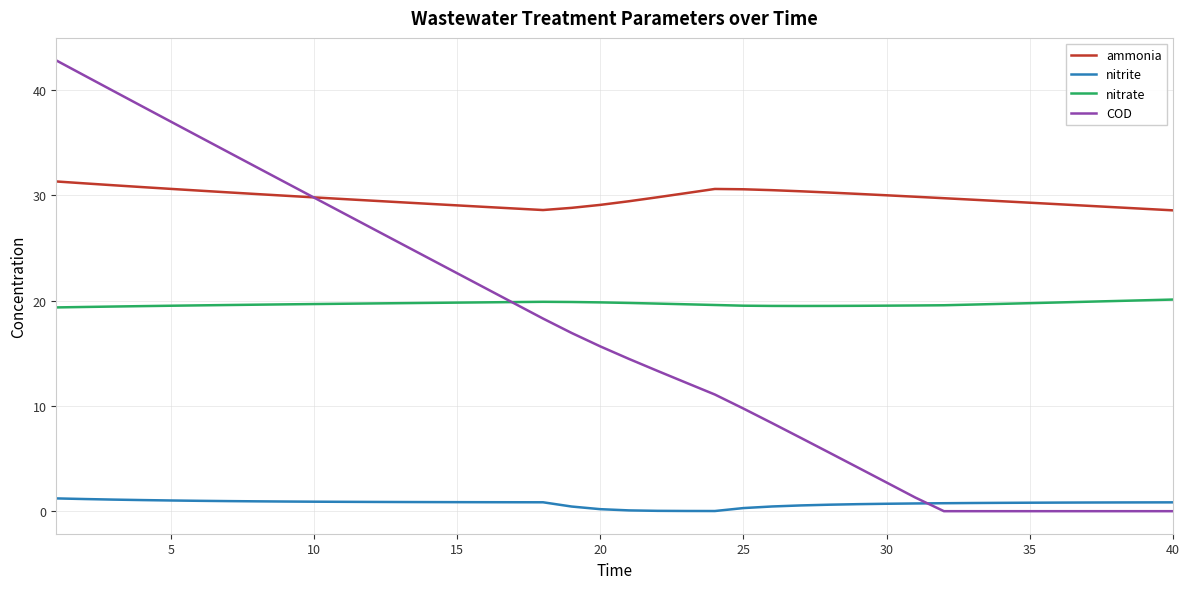

True or false: ammonia and nitrite intersect in this chart.

False